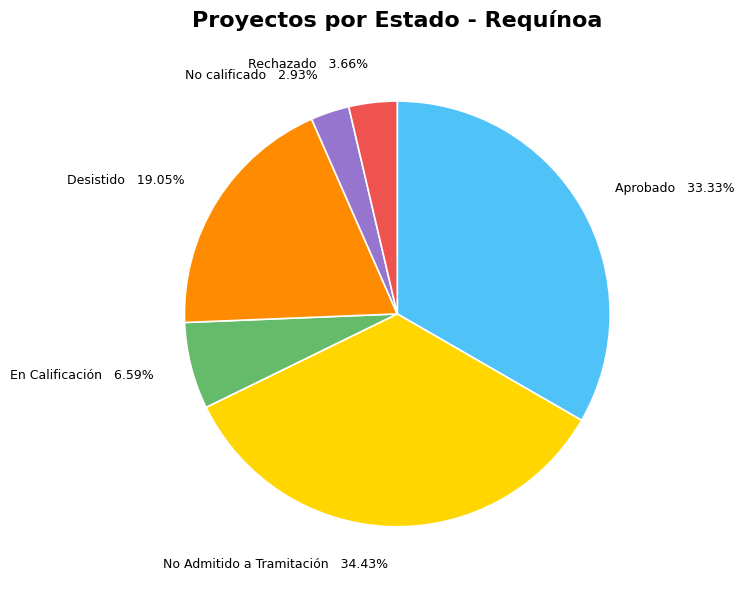

Which slice is the smallest?

No calificado